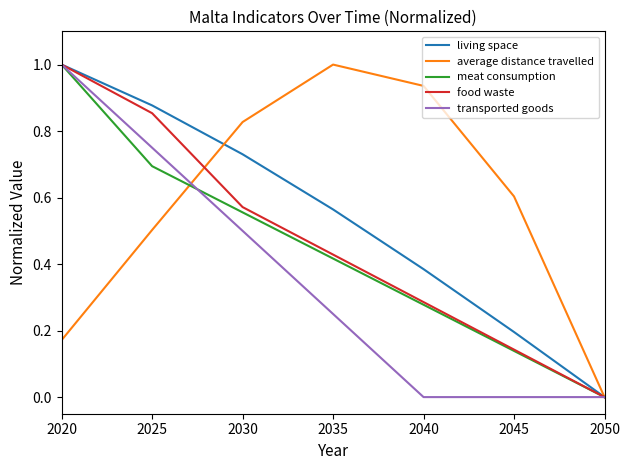

Is this an area chart (filled region under the line)?

No